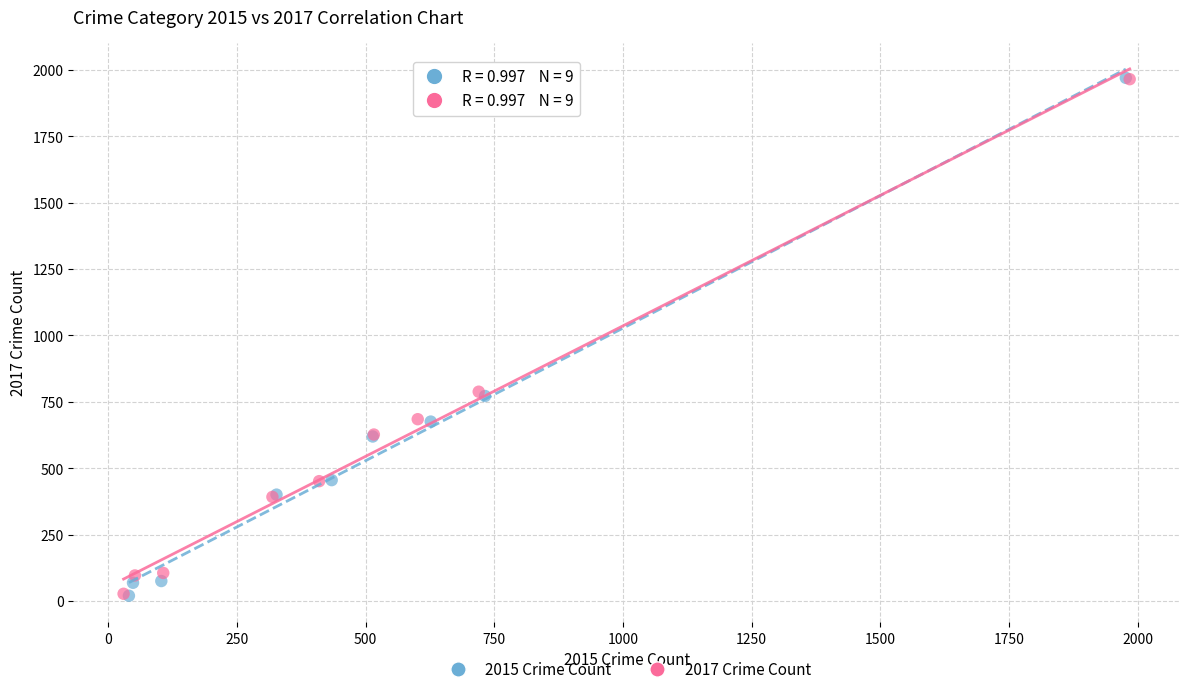

Which series has the widest spread of Y values?

2015 Crime Count